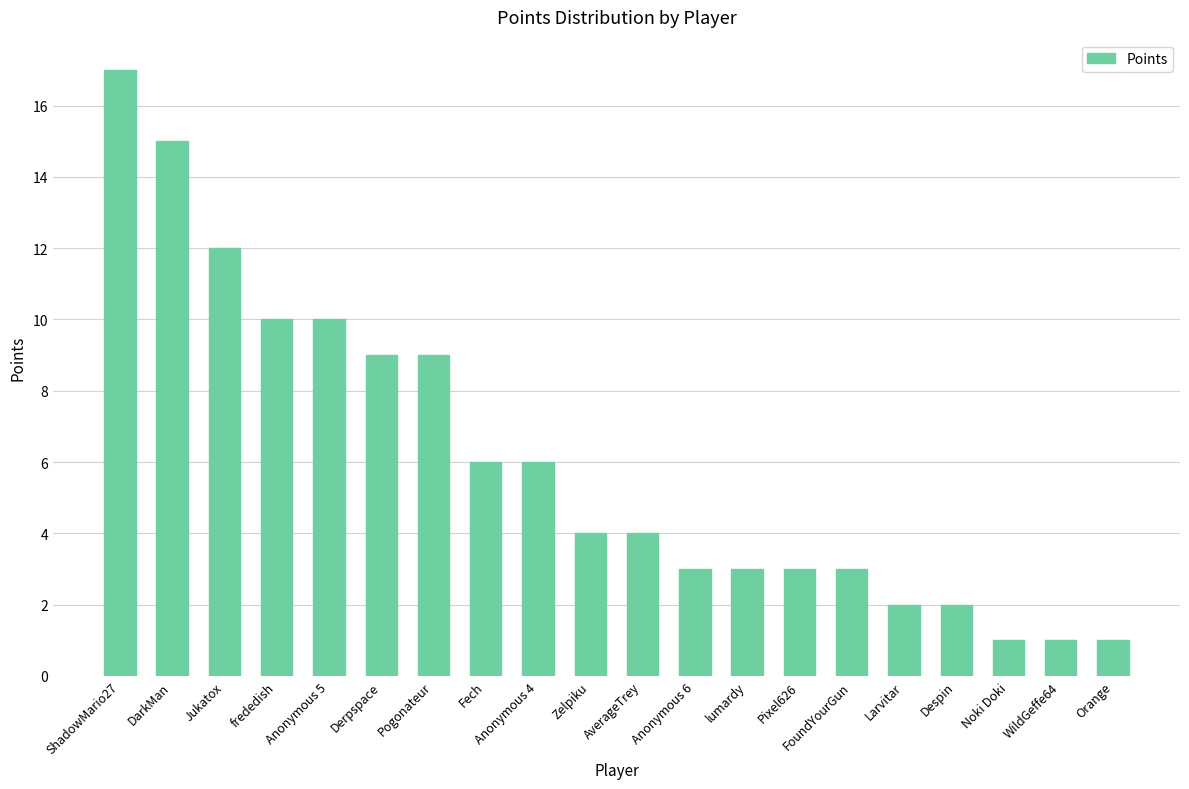

What value does the data have at Derpspace, to the nearest 10?

10